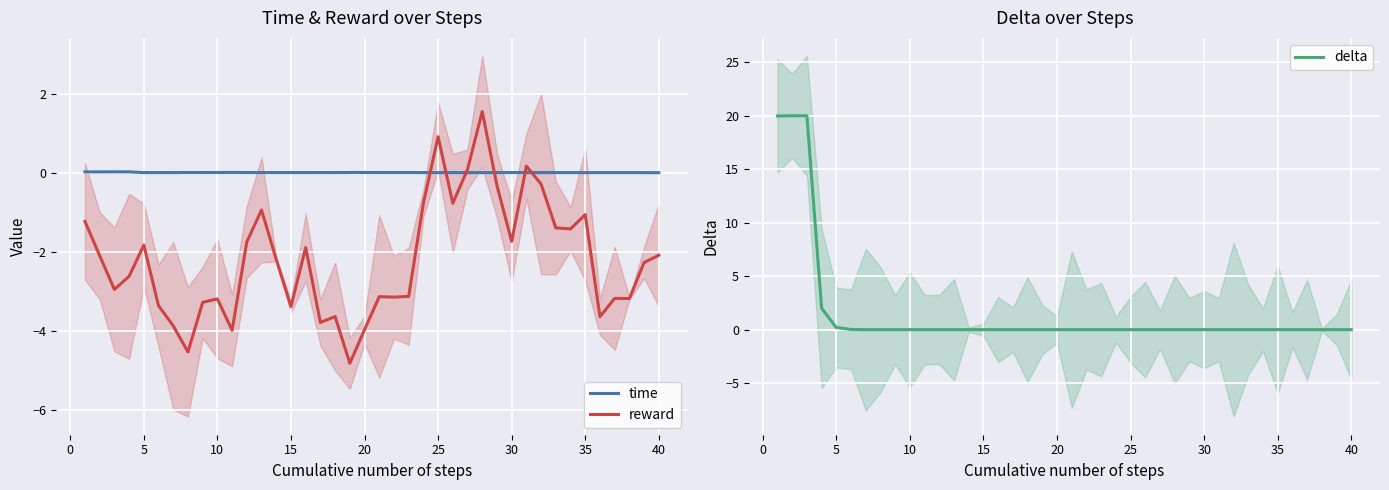

Which series has the widest spread of values?

delta